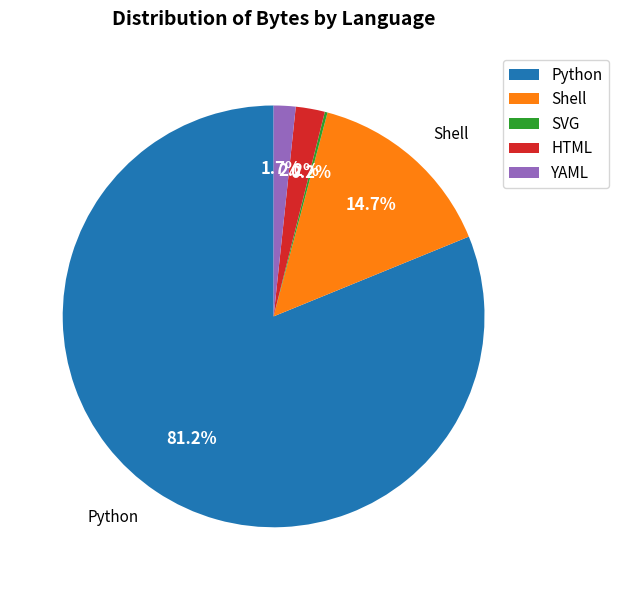

Which category has the biggest portion of the pie?

Python